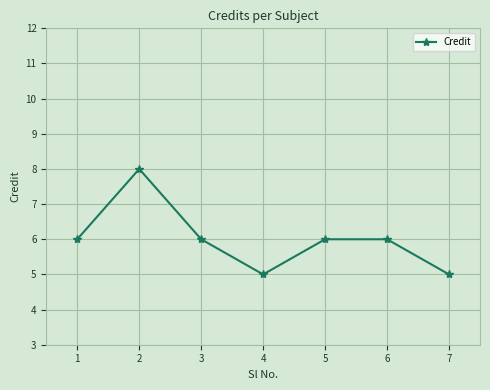

What is the value of the 5th point from the left?

6